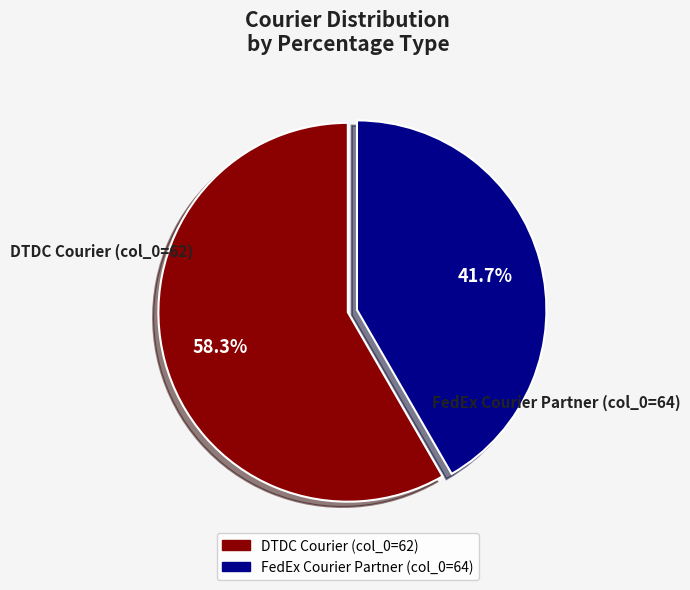

Between FedEx Courier Partner (col_0=64) and DTDC Courier (col_0=62), which is larger?

DTDC Courier (col_0=62)